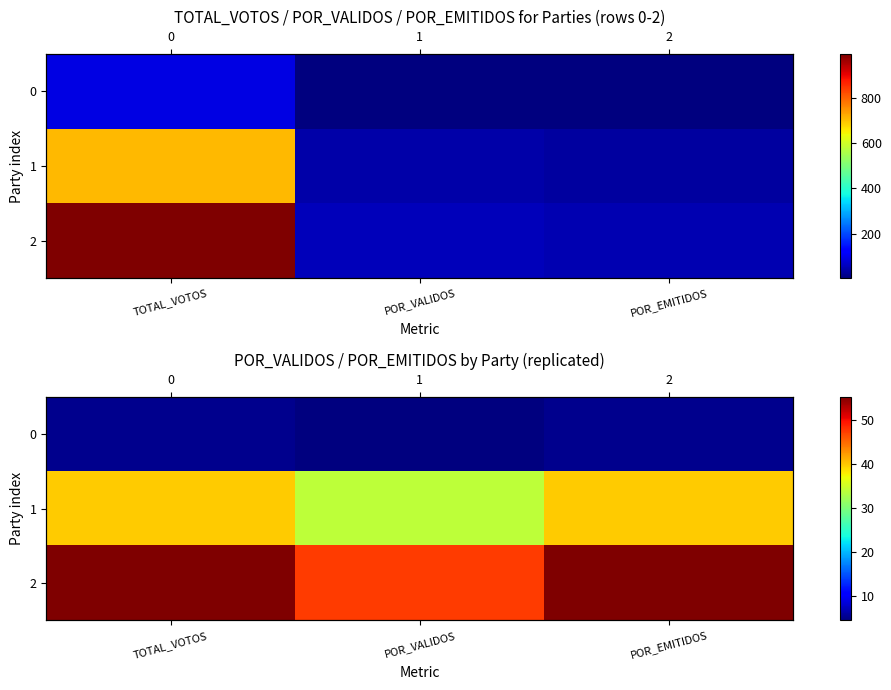

Where is 0 nearest to the value 4?

POR_VALIDOS